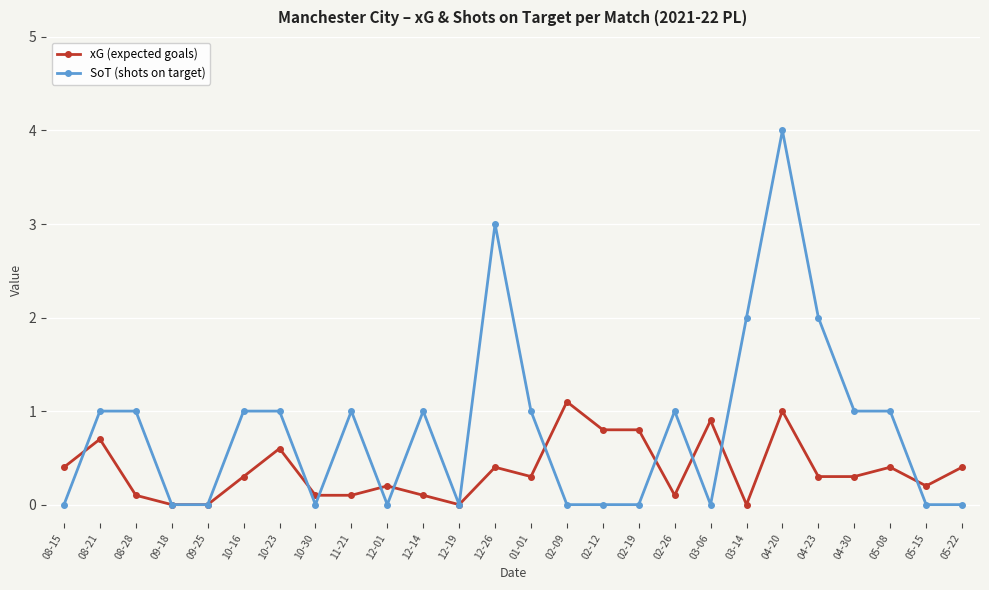

Reading left to right, extract all data points from this chart.

xG (expected goals): 08-15=0.4	08-21=0.7	08-28=0.1	09-18=0.0	09-25=0.0	10-16=0.3	10-23=0.6	10-30=0.1	11-21=0.1	12-01=0.2	12-14=0.1	12-19=0.0	12-26=0.4	01-01=0.3	02-09=1.1	02-12=0.8	02-19=0.8	02-26=0.1	03-06=0.9	03-14=0.0	04-20=1.0	04-23=0.3	04-30=0.3	05-08=0.4	05-15=0.2	05-22=0.4
SoT (shots on target): 08-15=0.0	08-21=1.0	08-28=1.0	09-18=0.0	09-25=0.0	10-16=1.0	10-23=1.0	10-30=0.0	11-21=1.0	12-01=0.0	12-14=1.0	12-19=0.0	12-26=3.0	01-01=1.0	02-09=0.0	02-12=0.0	02-19=0.0	02-26=1.0	03-06=0.0	03-14=2.0	04-20=4.0	04-23=2.0	04-30=1.0	05-08=1.0	05-15=0.0	05-22=0.0